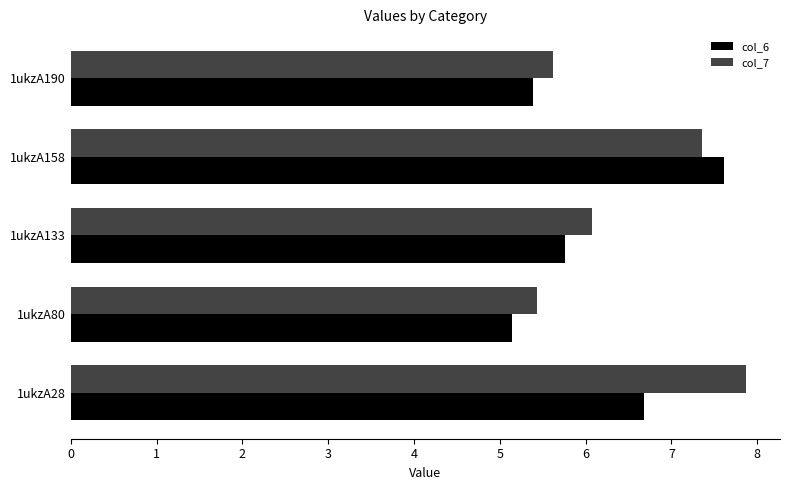

The value of col_7 at 1ukzA133 is 10.8. True or false?

False